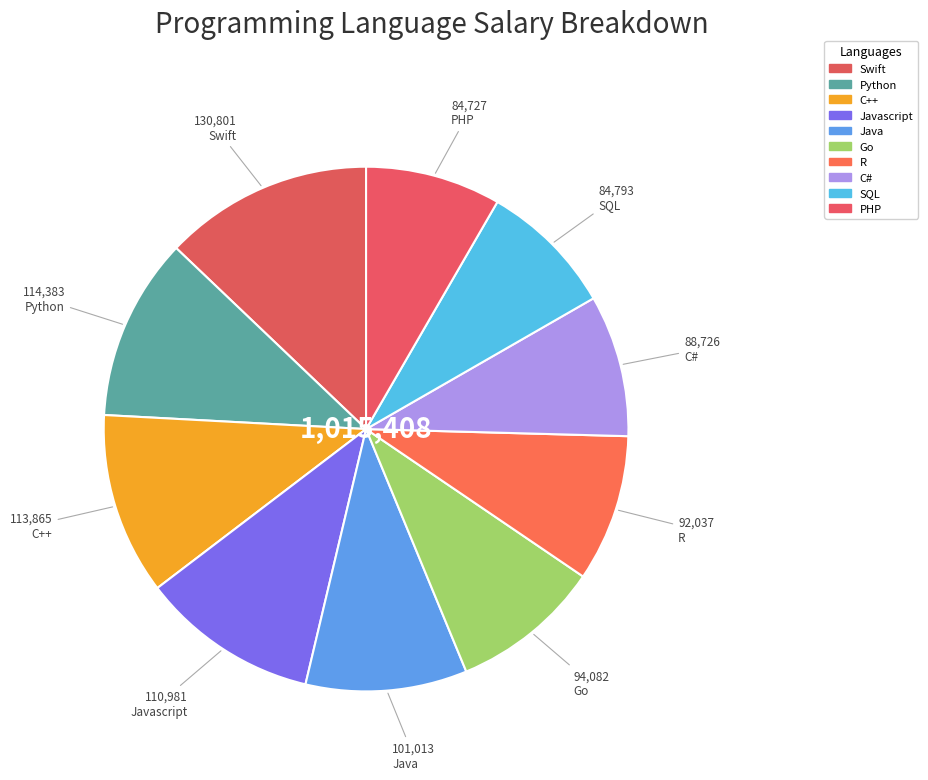

Does R represent more than half of the total?

No